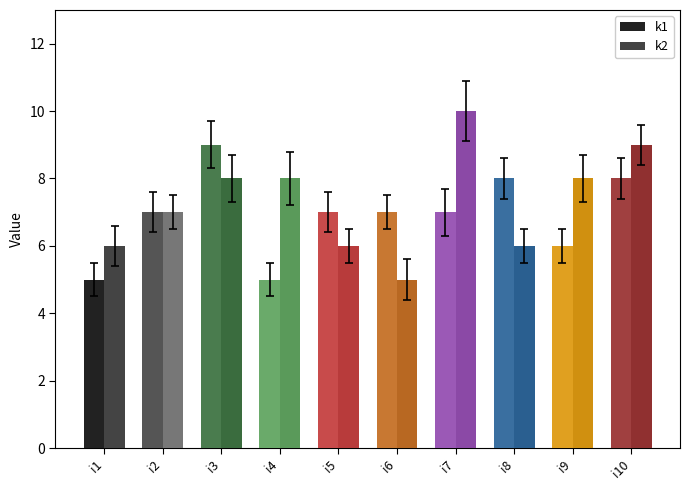

Which category has the highest value in the k1 series?

i3